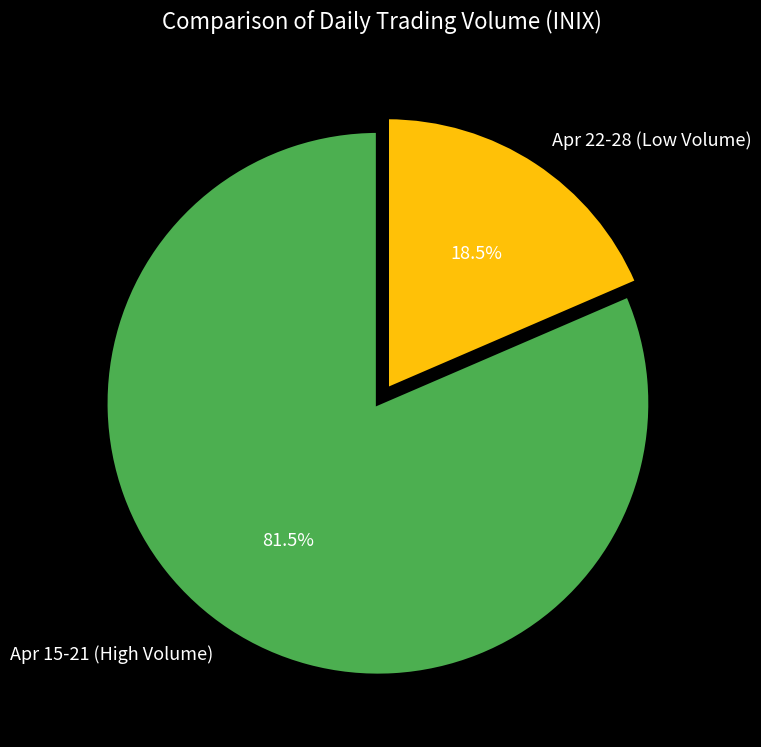

Which slice is the largest?

Apr 15-21 (High Volume)